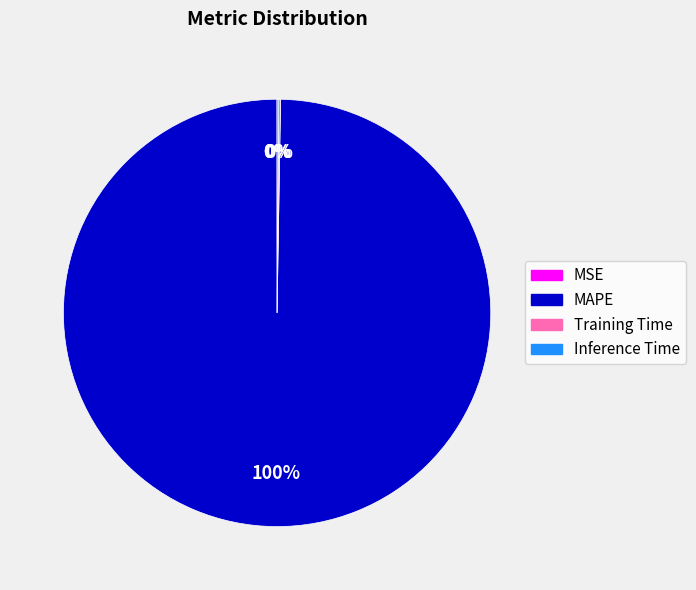

To the nearest percent, what is the average slice percentage?

25%